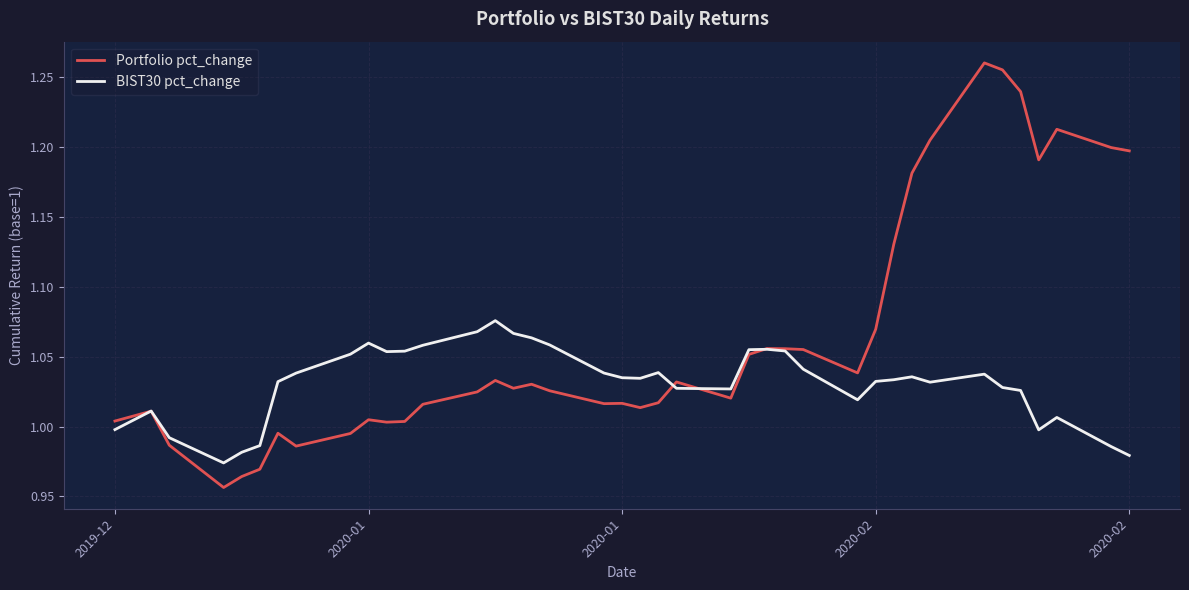

Rank the series by their average value, from lowest to highest.

BIST30 pct_change, Portfolio pct_change